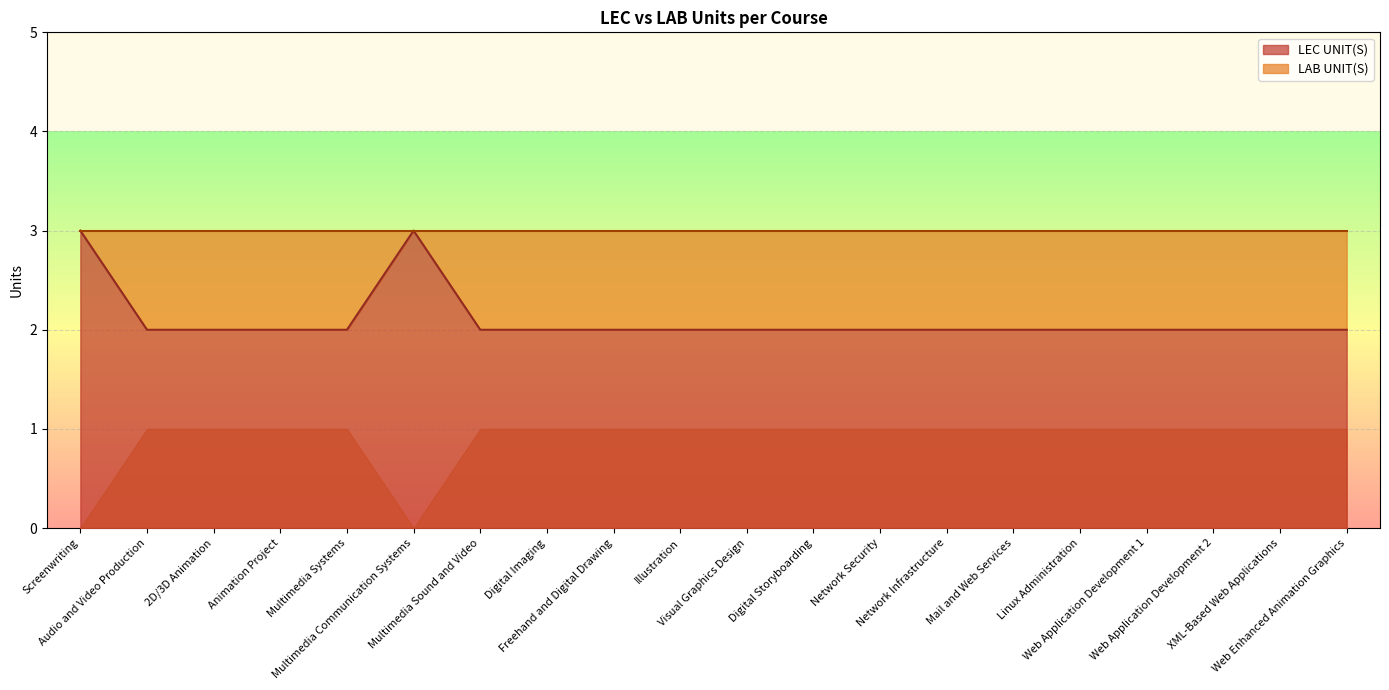

How many data points are above 2?

2